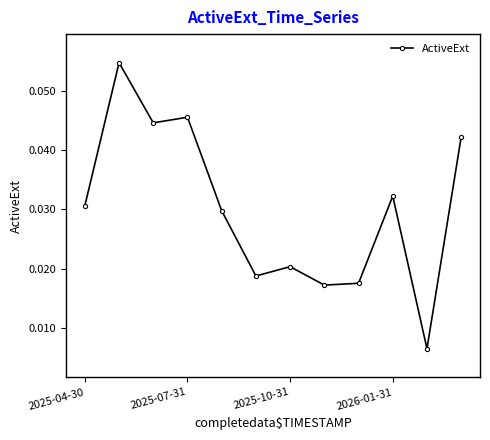

What is the sum of all values?

0.4